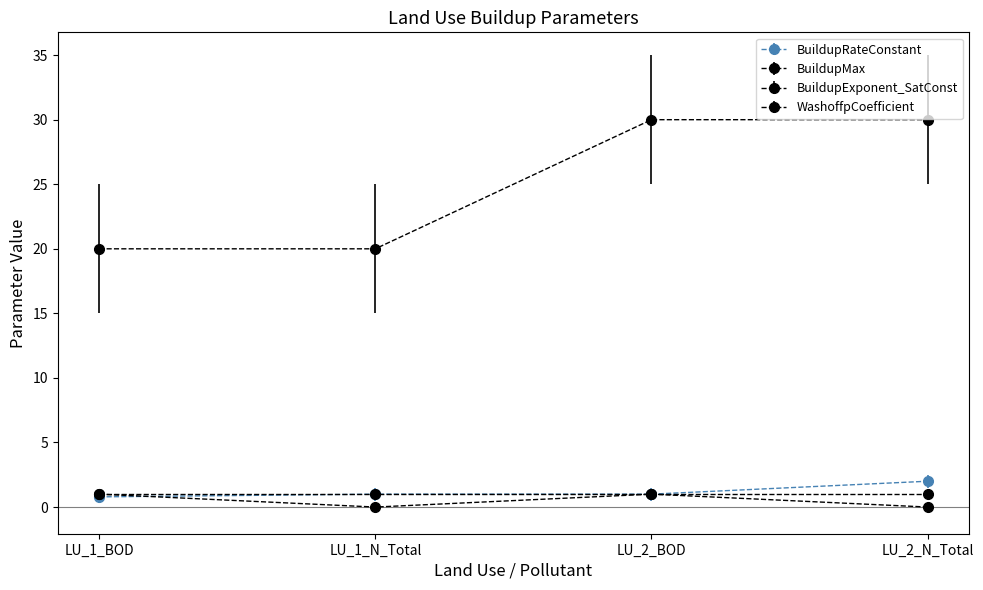

What is the lowest value of the BuildupMax series?

20.0